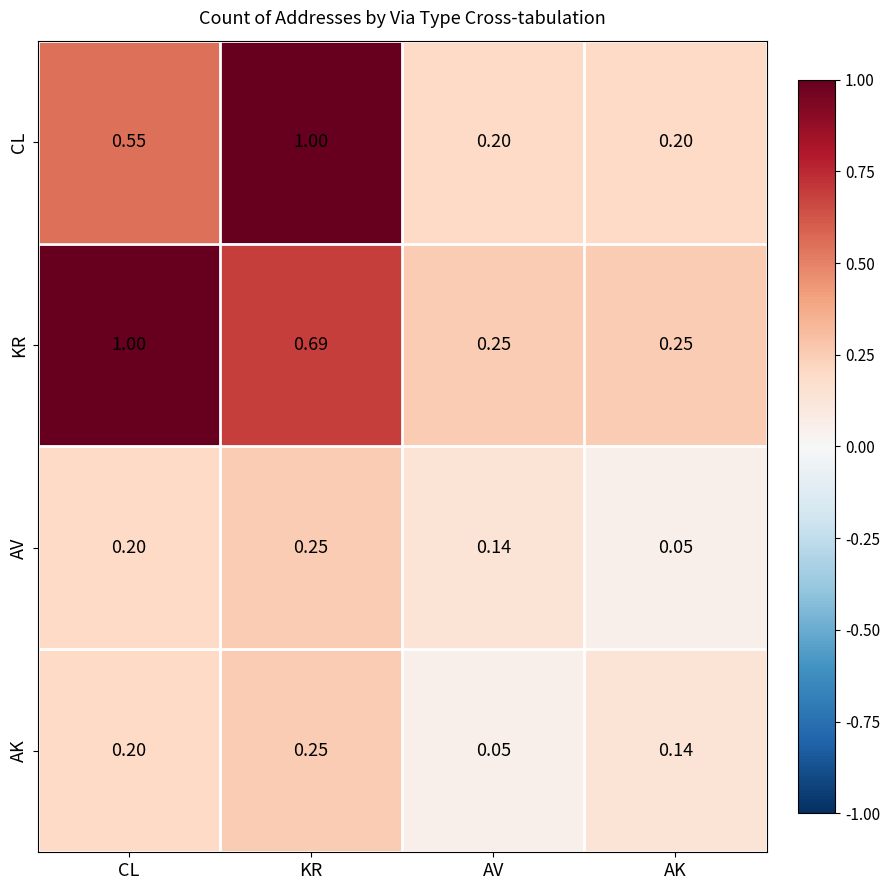

At which label is AV closest to 0?

AK